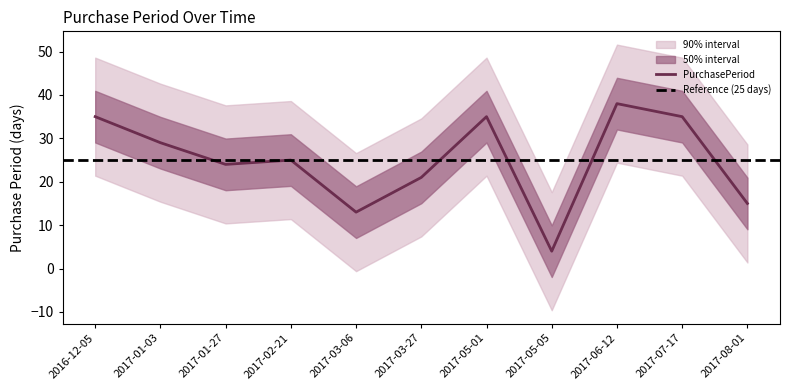

At which category does the data reach its first local peak?

2017-02-21